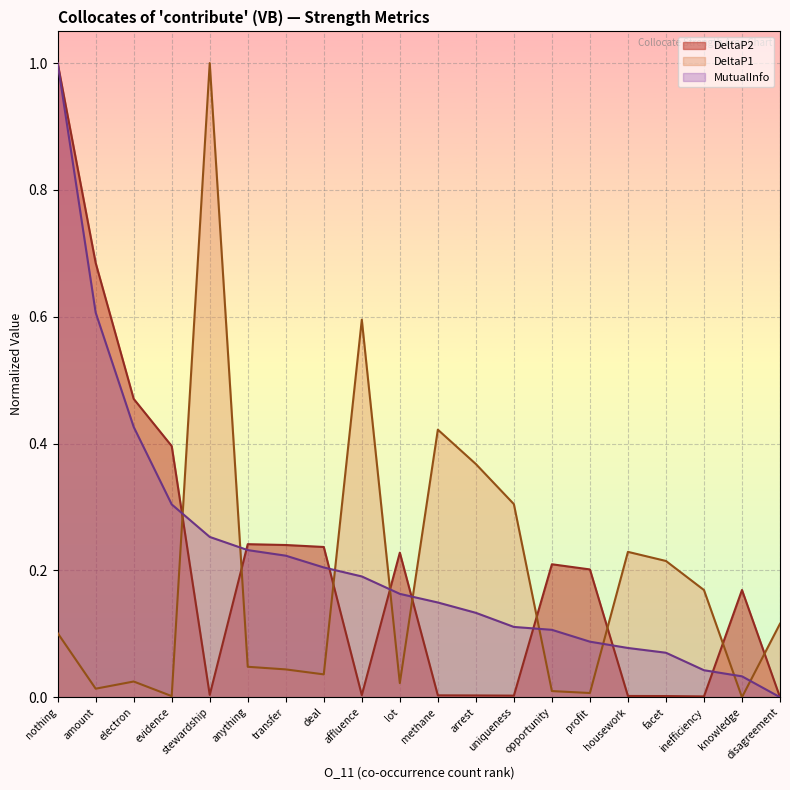

What is the average value of the MutualInfo series?

0.2